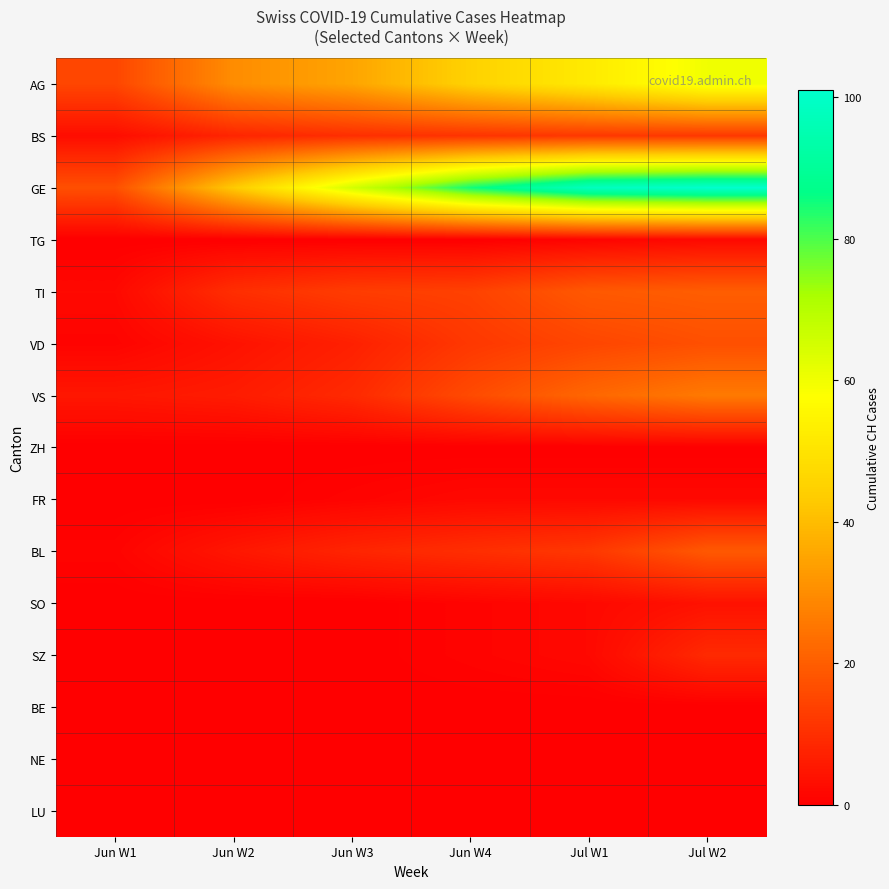

Reading right to left, transcribe all the data shown in this chart.

AG: Jul W2=60	Jul W1=52	Jun W4=45	Jun W3=35	Jun W2=30	Jun W1=15
BS: Jul W2=12	Jul W1=12	Jun W4=11	Jun W3=10	Jun W2=8	Jun W1=3
GE: Jul W2=101	Jul W1=98	Jun W4=85	Jun W3=65	Jun W2=43	Jun W1=17
TG: Jul W2=2	Jul W1=1	Jun W4=0	Jun W3=0	Jun W2=0	Jun W1=0
TI: Jul W2=20	Jul W1=19	Jun W4=14	Jun W3=13	Jun W2=10	Jun W1=2
VD: Jul W2=17	Jul W1=15	Jun W4=12	Jun W3=7	Jun W2=4	Jun W1=1
VS: Jul W2=26	Jul W1=22	Jun W4=16	Jun W3=9	Jun W2=6	Jun W1=5
ZH: Jul W2=0	Jul W1=0	Jun W4=0	Jun W3=0	Jun W2=0	Jun W1=0
FR: Jul W2=2	Jul W1=2	Jun W4=2	Jun W3=1	Jun W2=0	Jun W1=0
BL: Jul W2=19	Jul W1=12	Jun W4=10	Jun W3=8	Jun W2=5	Jun W1=1
SO: Jul W2=4	Jul W1=2	Jun W4=1	Jun W3=0	Jun W2=0	Jun W1=0
SZ: Jul W2=9	Jul W1=2	Jun W4=1	Jun W3=0	Jun W2=0	Jun W1=0
BE: Jul W2=0	Jul W1=0	Jun W4=0	Jun W3=0	Jun W2=0	Jun W1=0
NE: Jul W2=0	Jul W1=0	Jun W4=0	Jun W3=0	Jun W2=0	Jun W1=0
LU: Jul W2=0	Jul W1=0	Jun W4=0	Jun W3=0	Jun W2=0	Jun W1=0